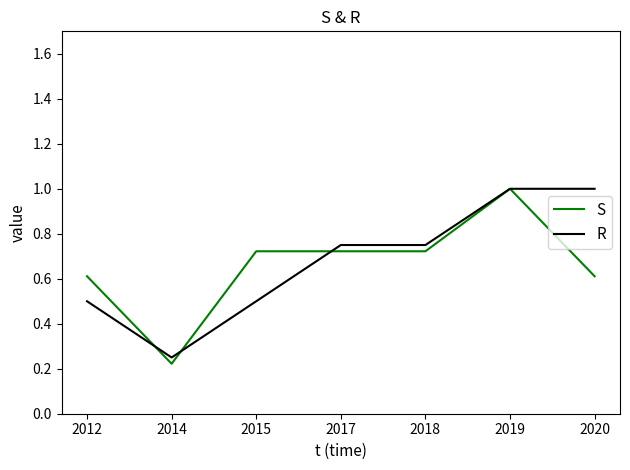

What is the total value across all series at 2017?

1.5